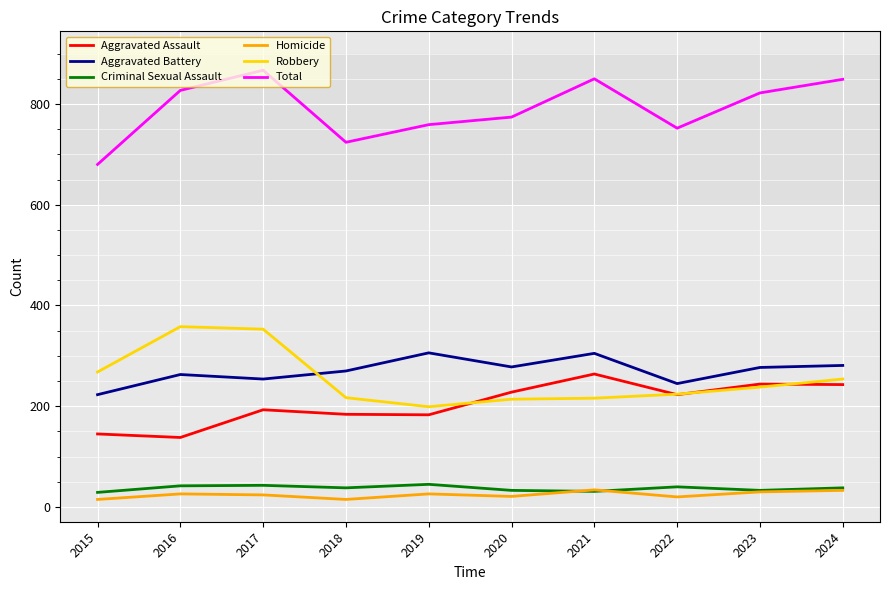

Rank the series by their maximum value, from lowest to highest.

Homicide, Criminal Sexual Assault, Aggravated Assault, Aggravated Battery, Robbery, Total